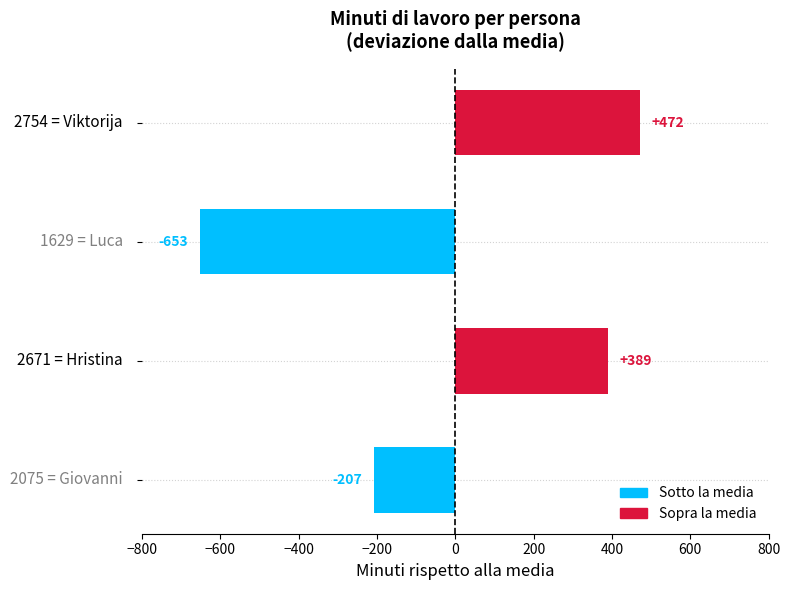

What is the maximum value shown in the chart?

471.8